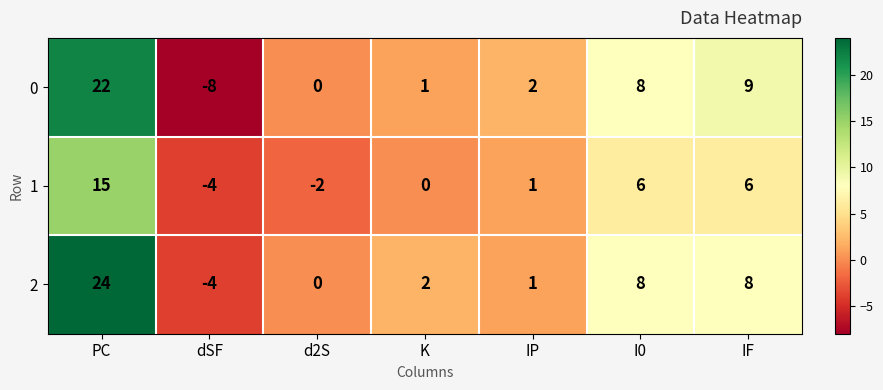

How many series are shown in this chart?

3